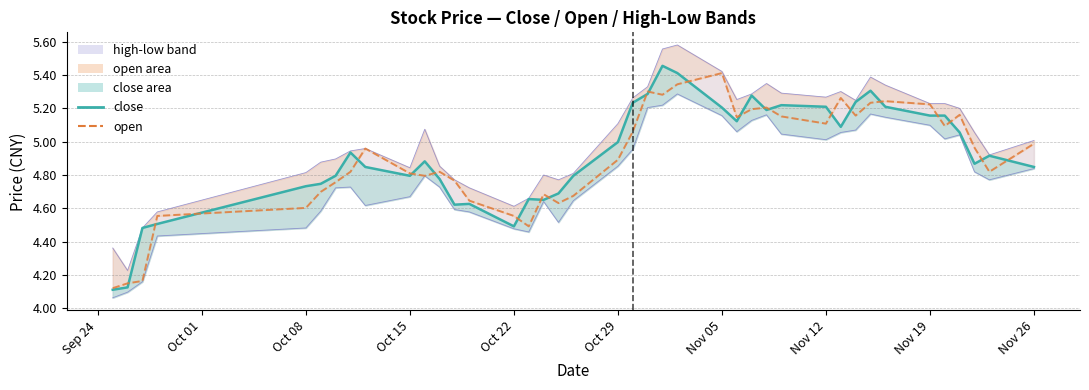

In open line, how many points are higher than both neighbors (excluding endpoints)?

9